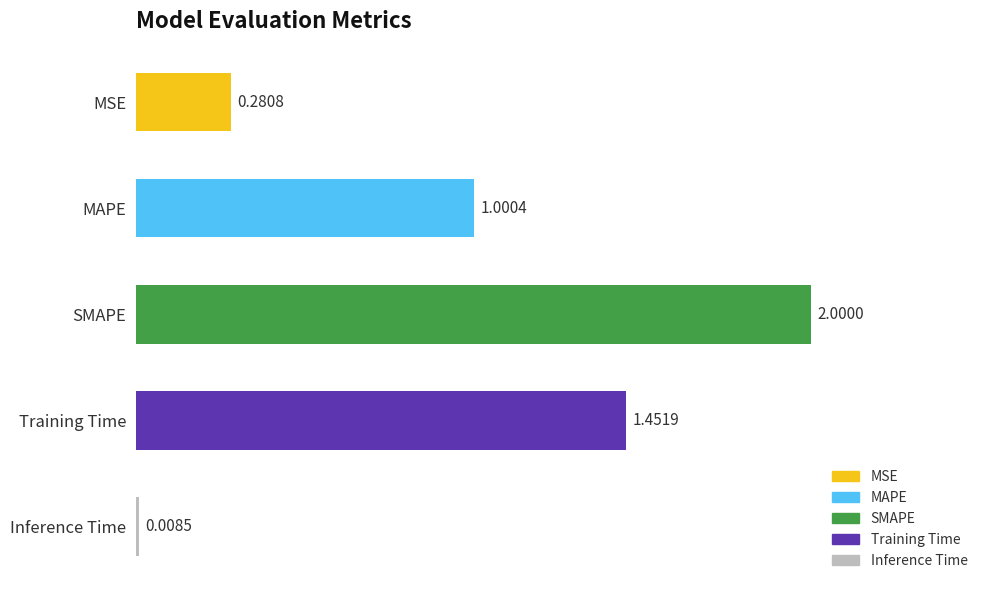

What is the sum of all values?

4.7